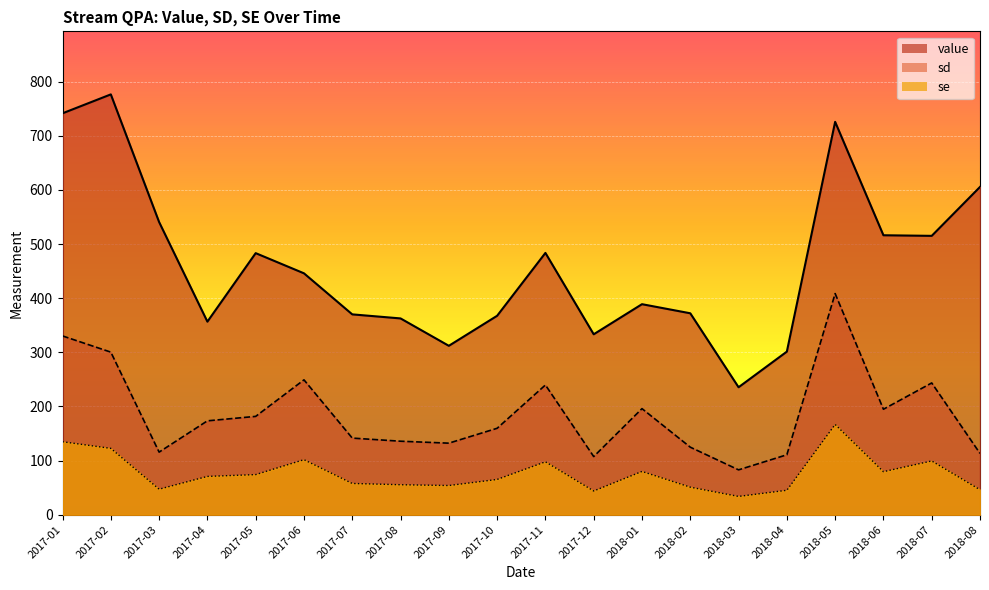

How many data points does each series have?

20